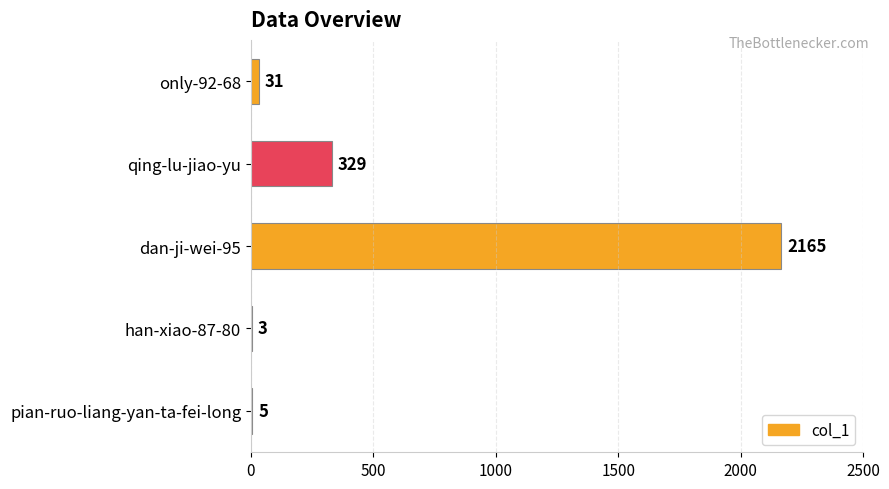

True or false: the data shows 31 at only-92-68.

True